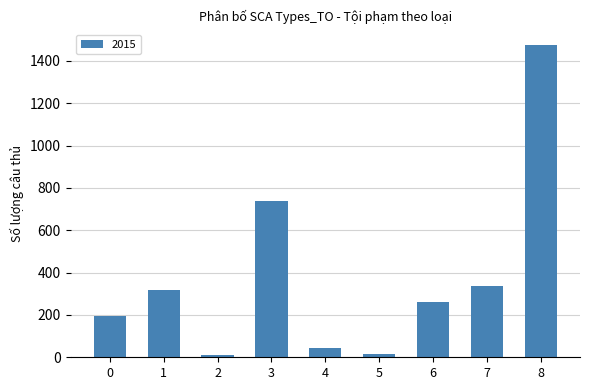

What is the sum of all values?

3392